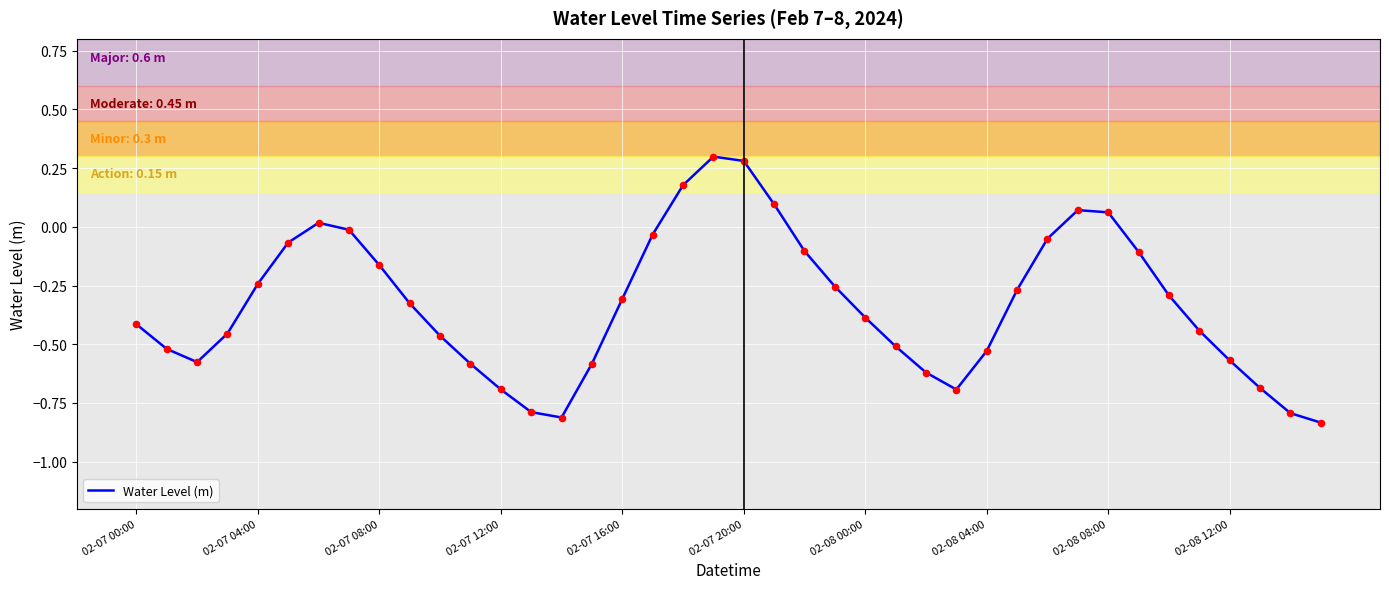

What is the difference between the maximum and minimum values?

1.1